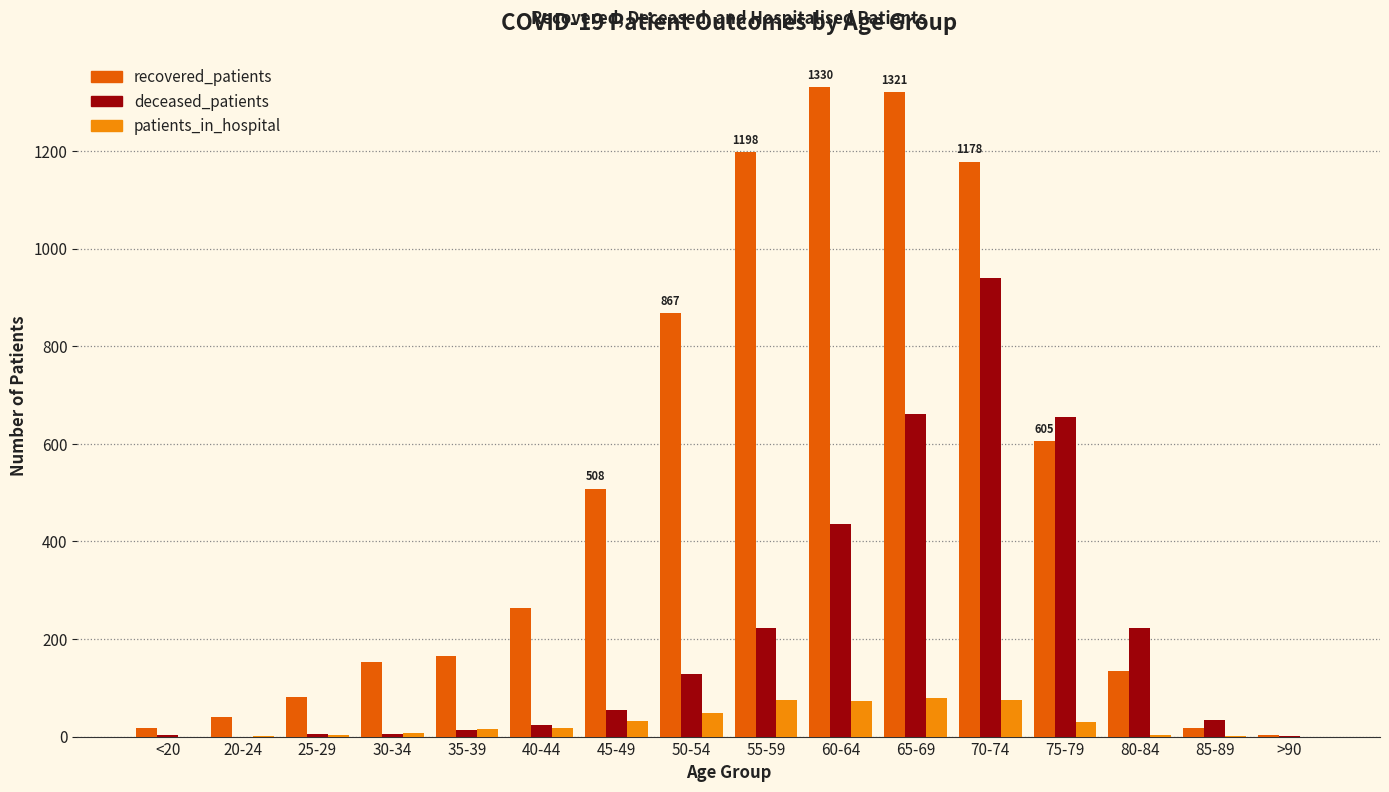

Which series has the largest range (max minus min)?

recovered_patients